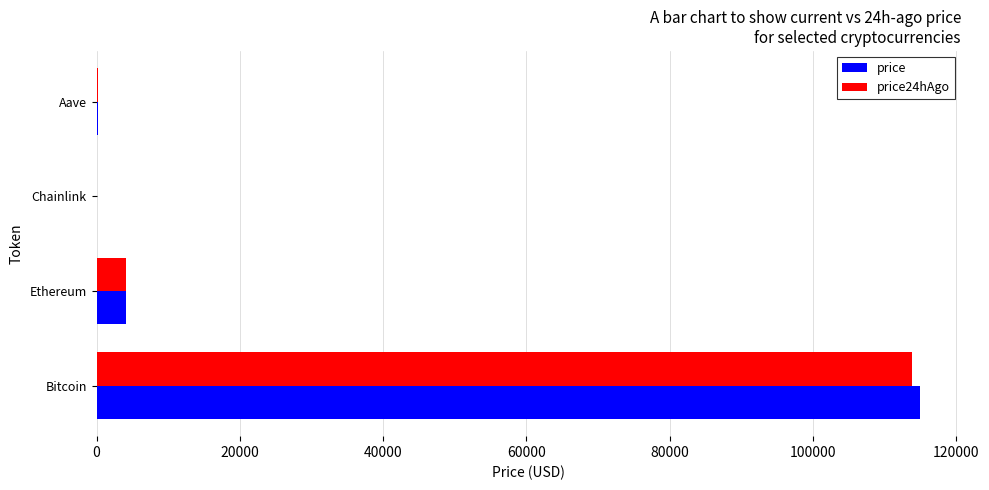

At which category is the sum across all series the highest?

Bitcoin